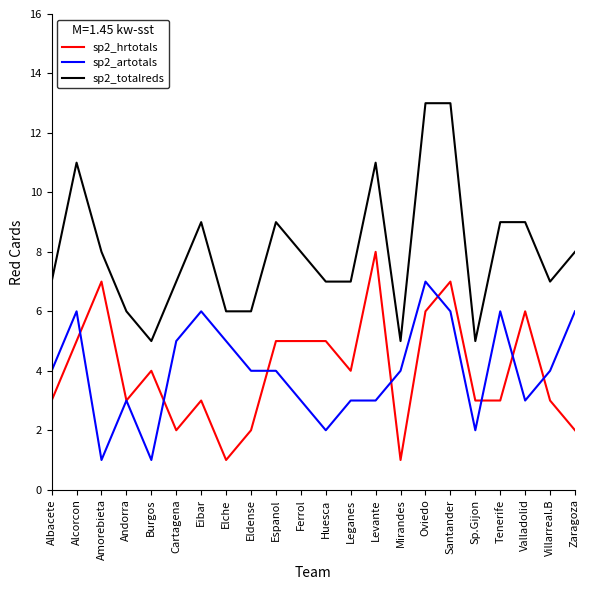

Which series ends up on top after the final intersection of sp2_hrtotals and sp2_artotals?

sp2_artotals